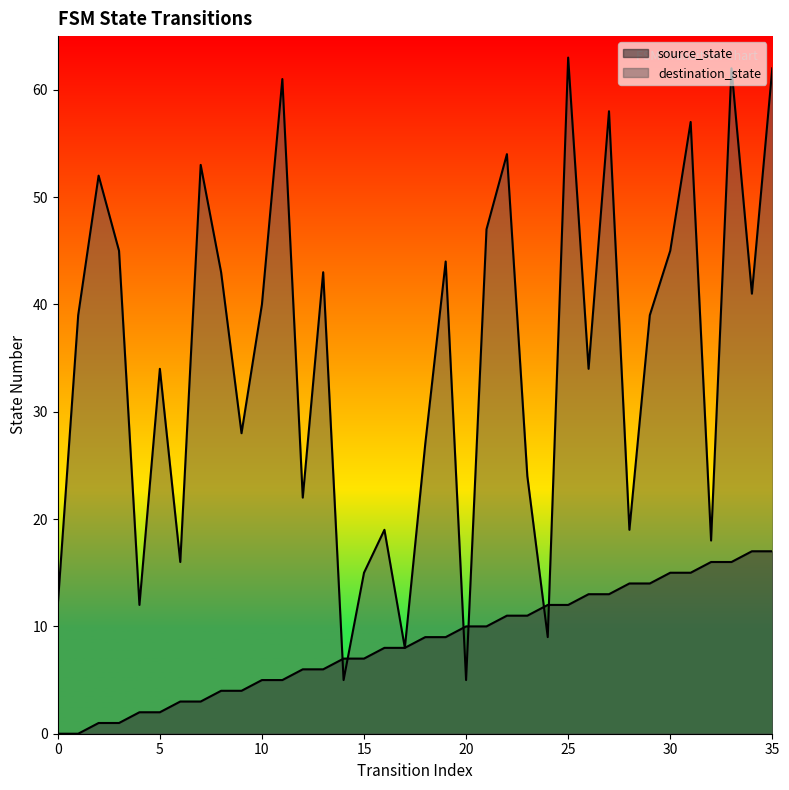

What is the average value of the source_state series?

8